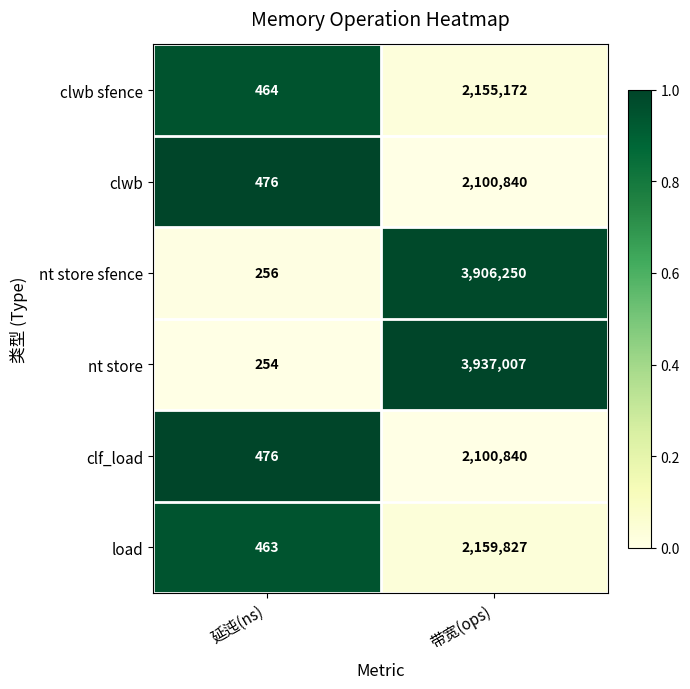

Where is clf_load nearest to the value 1050658?

延迍(ns)